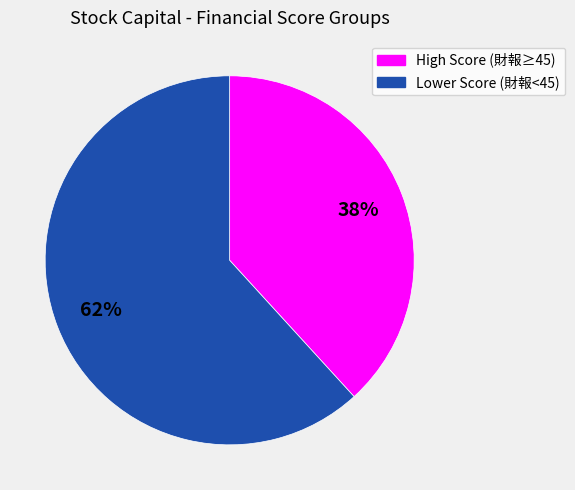

How many segments does this pie chart have?

2